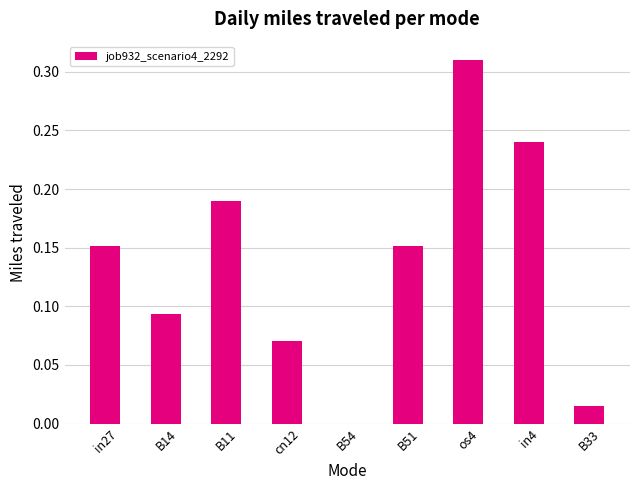

Which has a higher value, B33 or B14?

B14